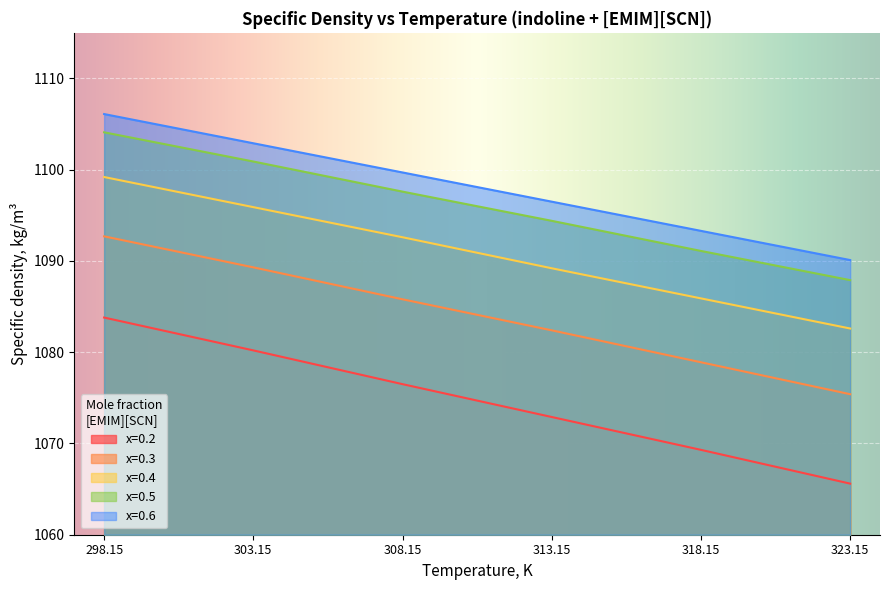

Reading right to left, what are all the values shown in this chart?

x=0.2: 323.15=1065.6	318.15=1069.3	313.15=1072.9	308.15=1076.5	303.15=1080.2	298.15=1083.8
x=0.3: 323.15=1075.4	318.15=1078.9	313.15=1082.4	308.15=1085.8	303.15=1089.3	298.15=1092.7
x=0.4: 323.15=1082.6	318.15=1085.9	313.15=1089.2	308.15=1092.6	303.15=1095.9	298.15=1099.2
x=0.5: 323.15=1087.9	318.15=1091.1	313.15=1094.4	308.15=1097.6	303.15=1100.9	298.15=1104.1
x=0.6: 323.15=1090.1	318.15=1093.3	313.15=1096.5	308.15=1099.7	303.15=1102.9	298.15=1106.1